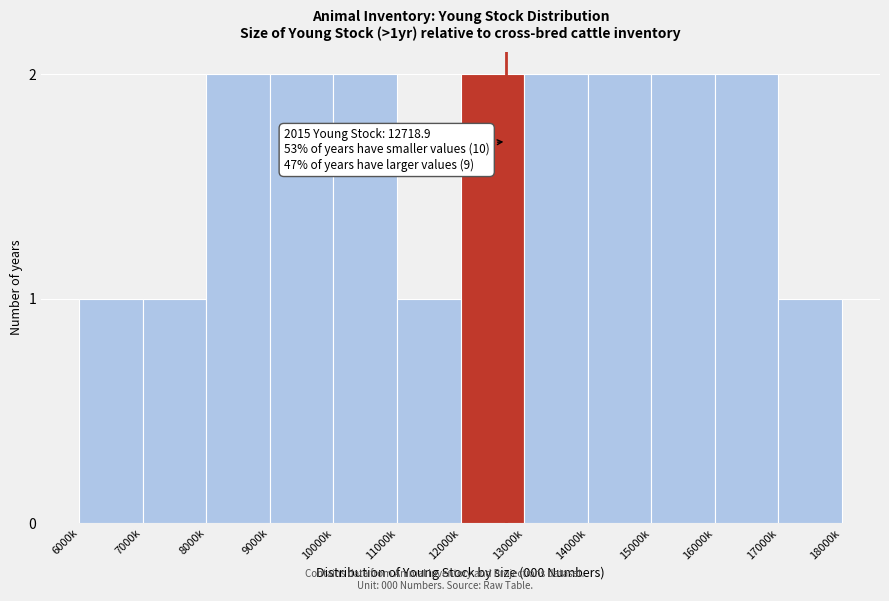

Reading left to right, transcribe all the data shown in this chart.

6000k=1	7000k=1	8000k=2	9000k=2	10000k=2	11000k=1	12000k=2	13000k=2	14000k=2	15000k=2	16000k=2	17000k=1